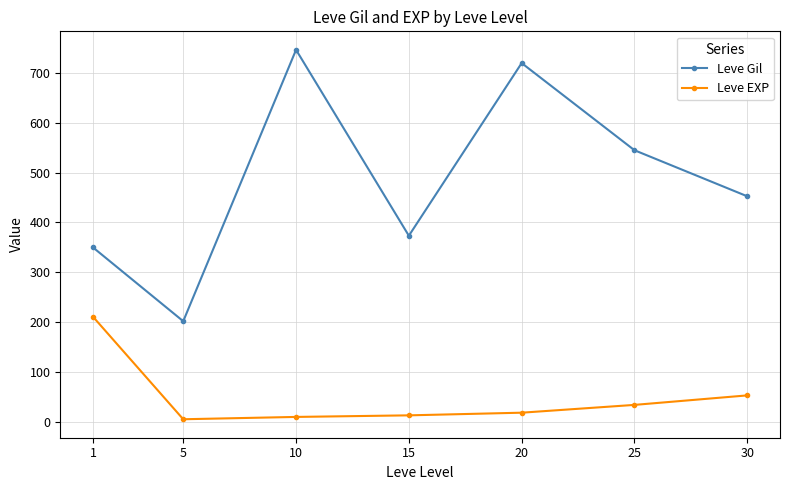

Where does the Leve Gil series first go above 452?

10